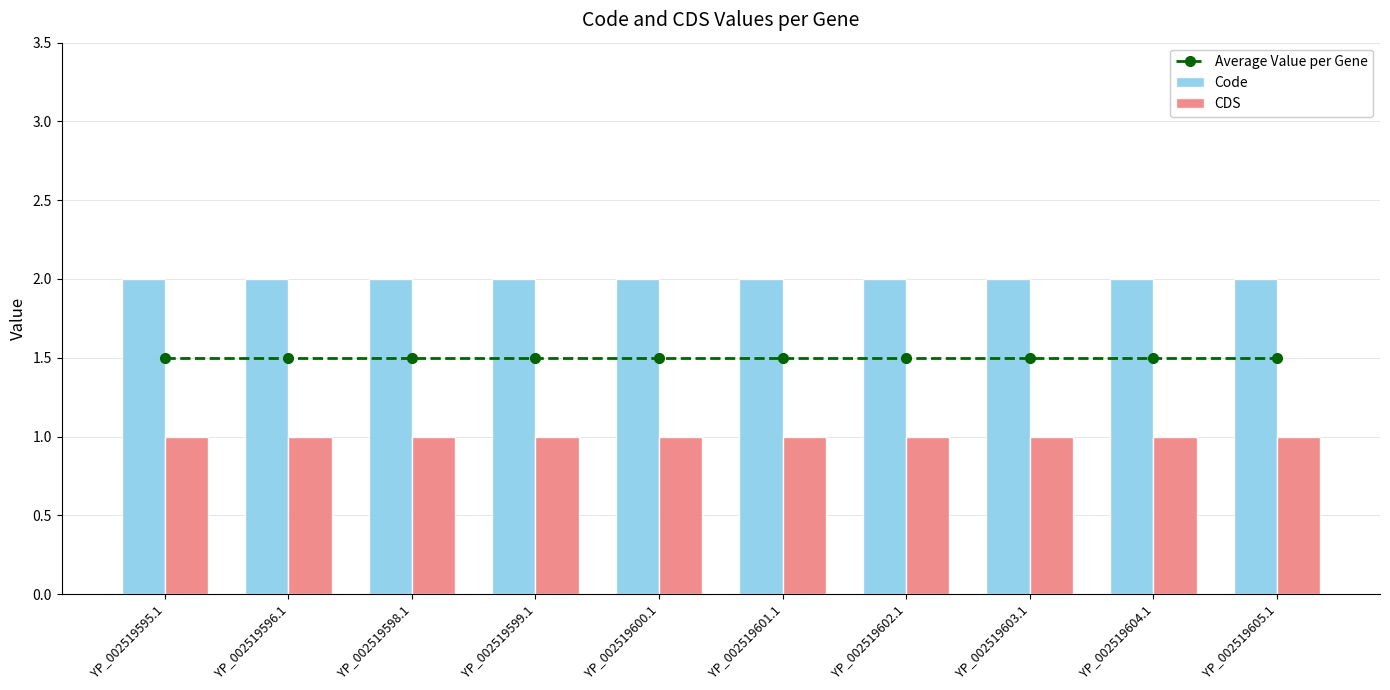

List the series in order of their peak value, highest first.

Code, Average Value per Gene, CDS